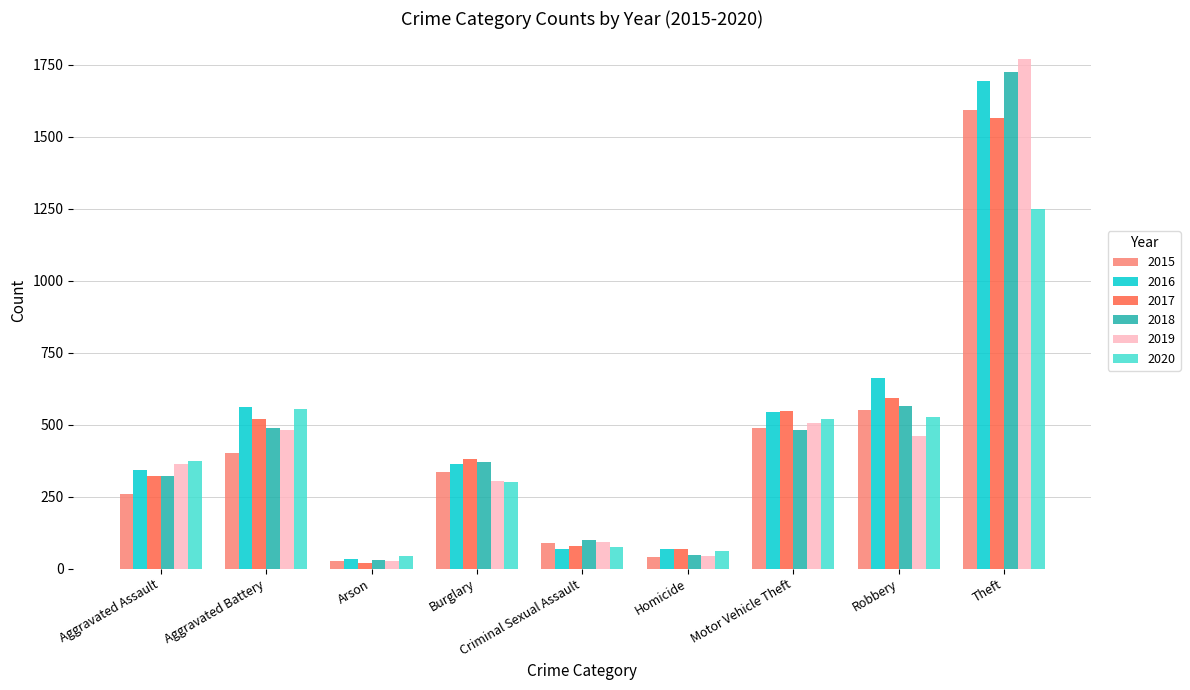

What is the approximate value of 2015 at Aggravated Assault?

258